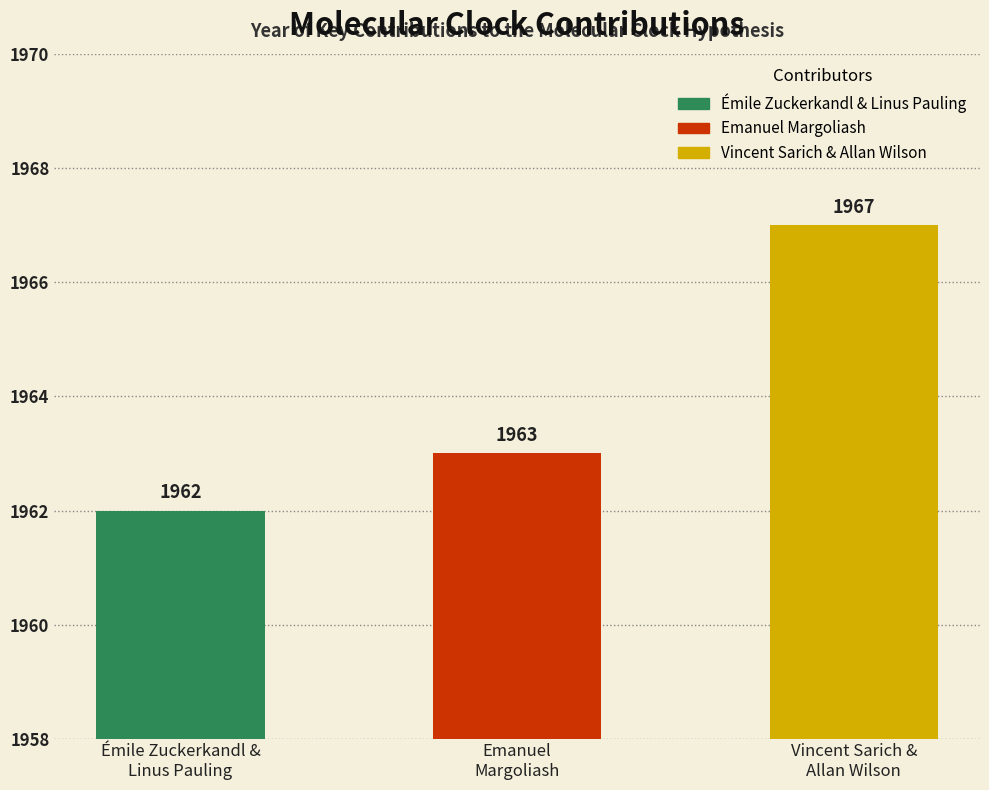

Reading right to left, extract all data points from this chart.

Vincent Sarich &
Allan Wilson=1967	Emanuel
Margoliash=1963	Émile Zuckerkandl &
Linus Pauling=1962